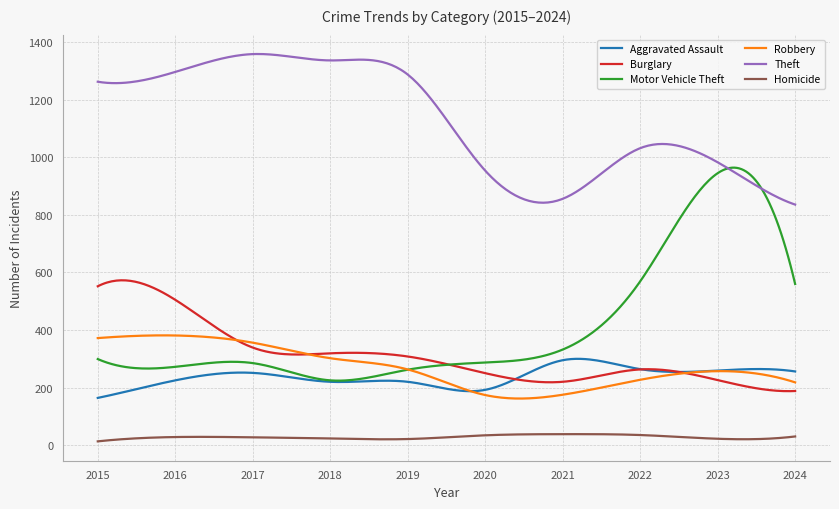

What is the maximum value shown in the chart?

1359.3